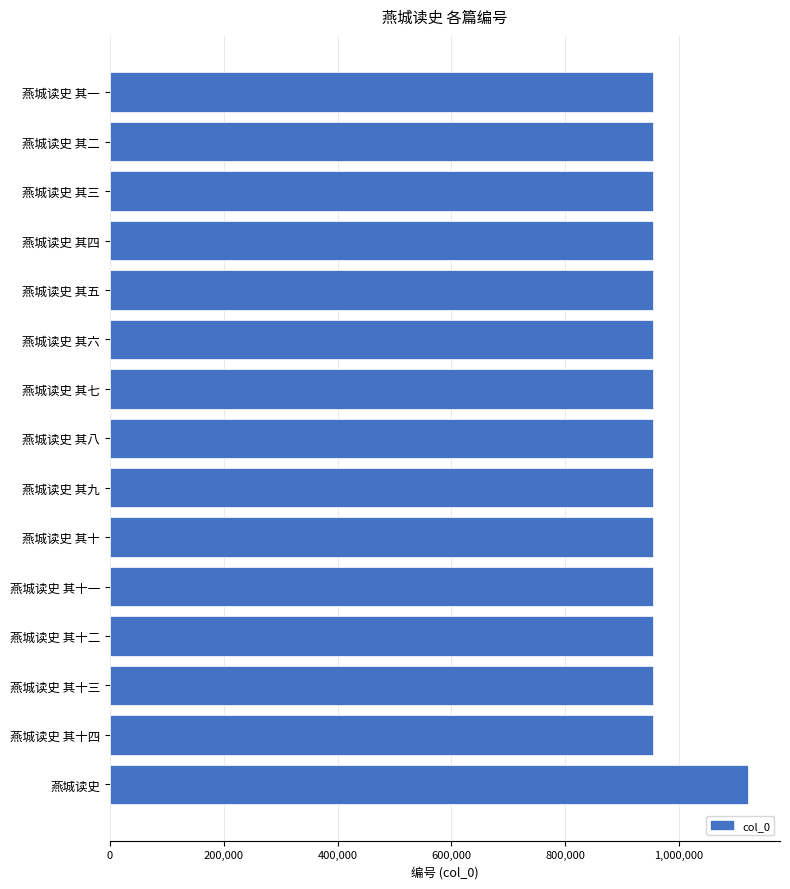

What is the minimum value shown in the chart?

954916